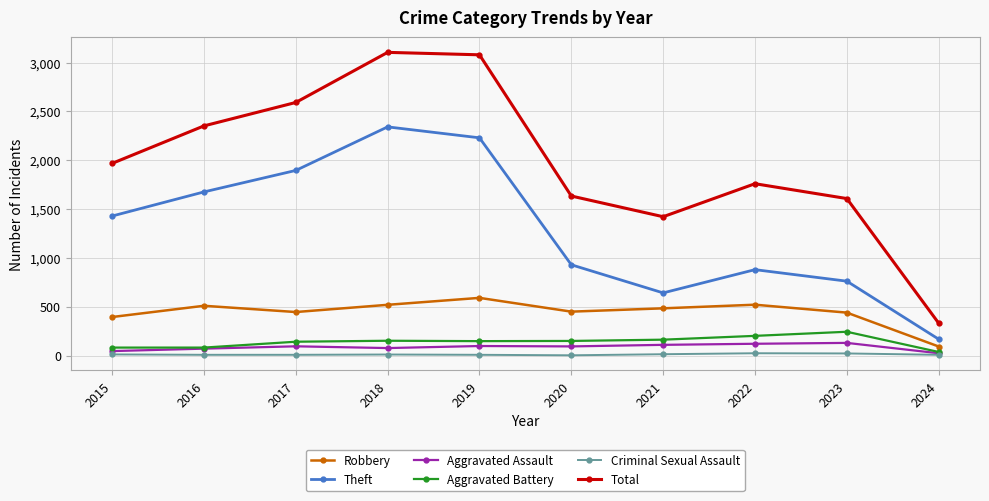

What is the highest value of the Total series?

3105